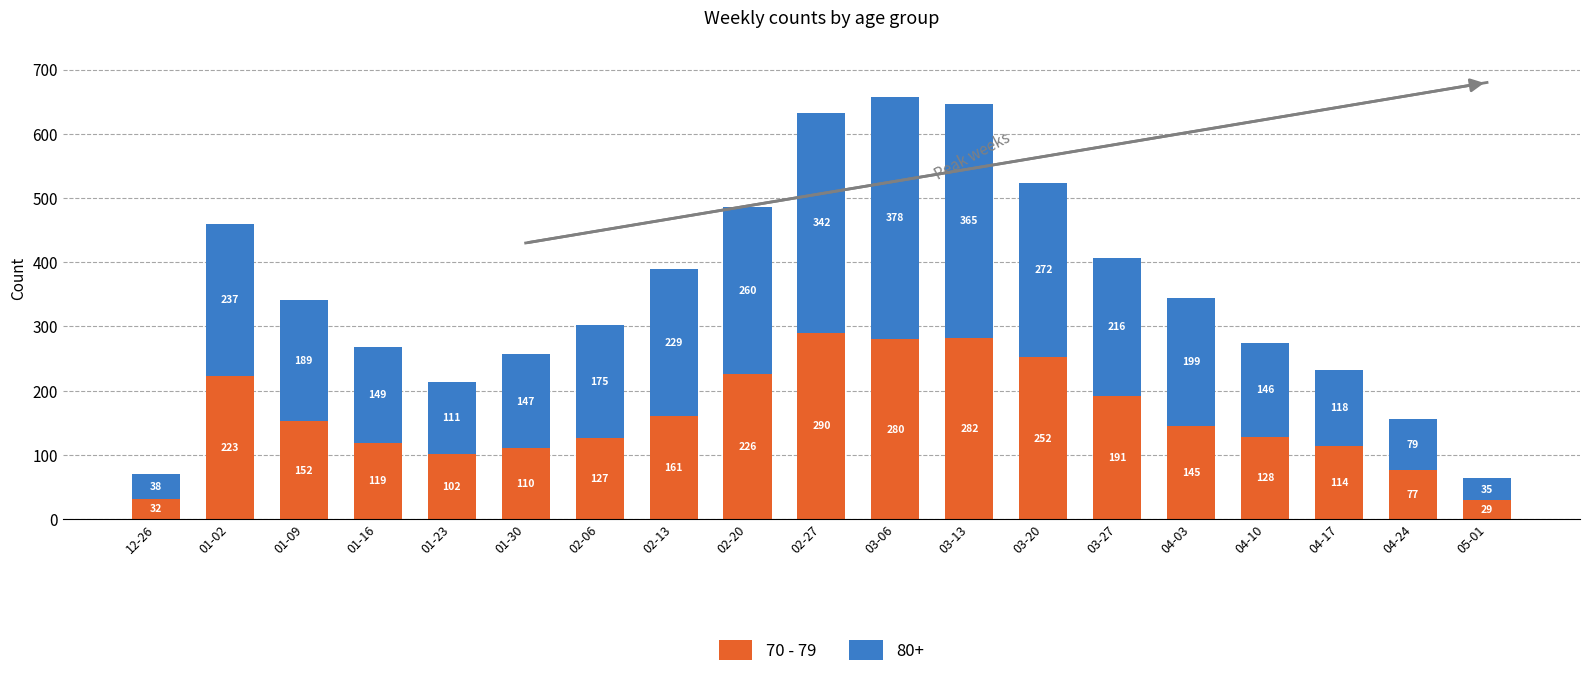

Which category has the lowest value in the 70 - 79 series?

05-01